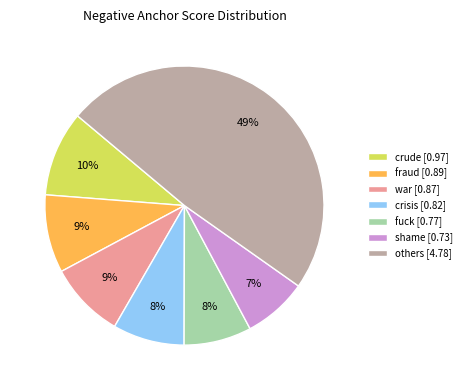

Is the sum of crisis [0.82] and shame [0.73] greater than half?

No